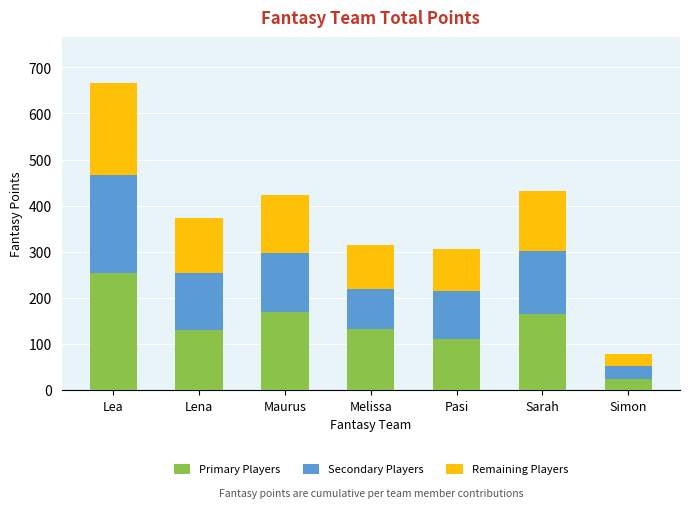

What is the lowest value of the Primary Players series?

24